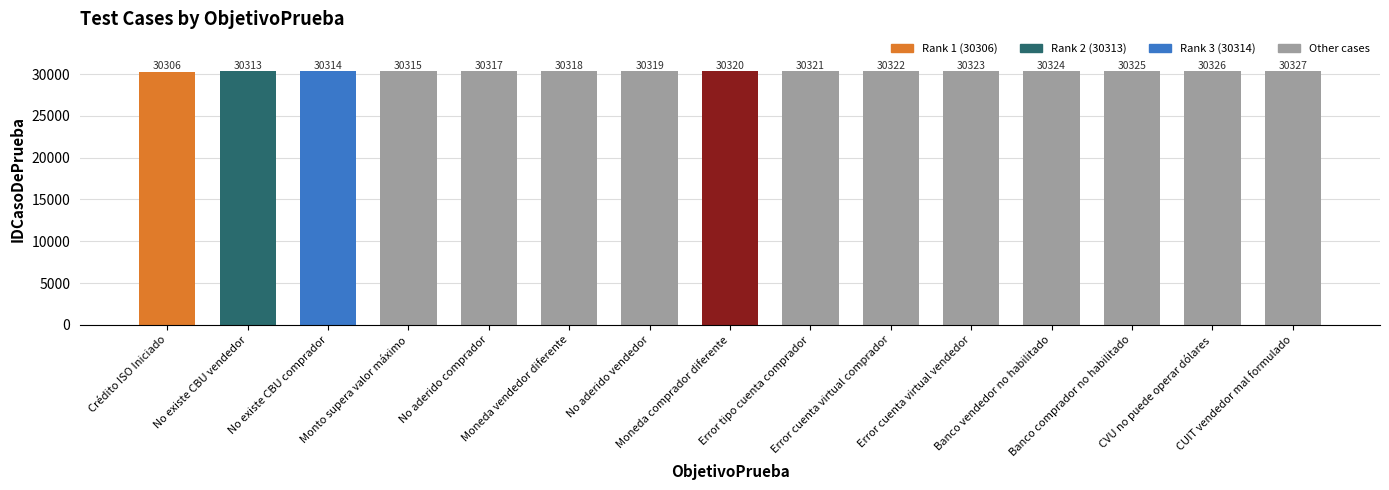

What is the change in value from Moneda vendedor diferente to CUIT vendedor mal formulado?

+9